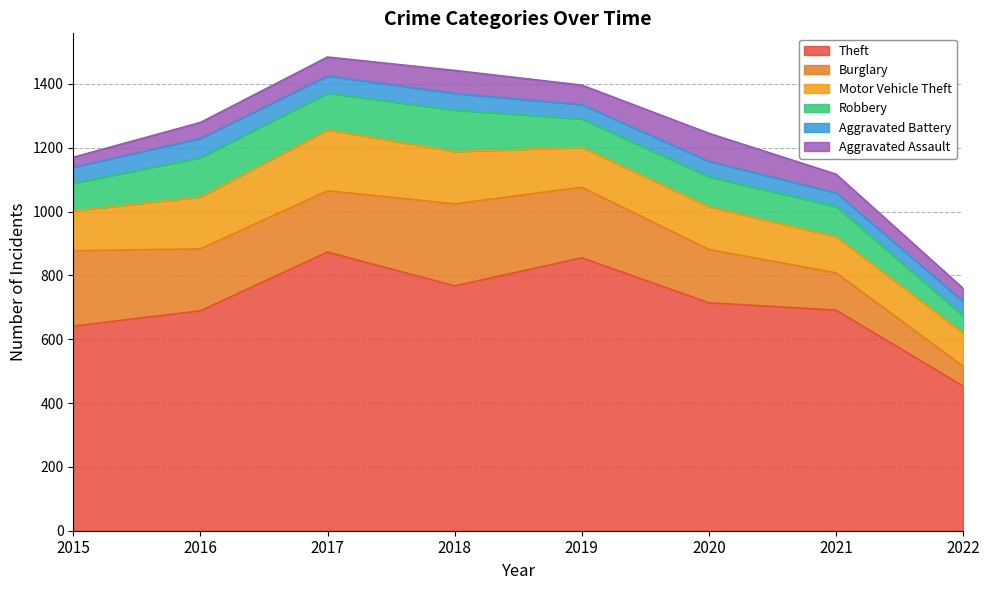

True or false: Aggravated Assault and Burglary cross at least once.

False